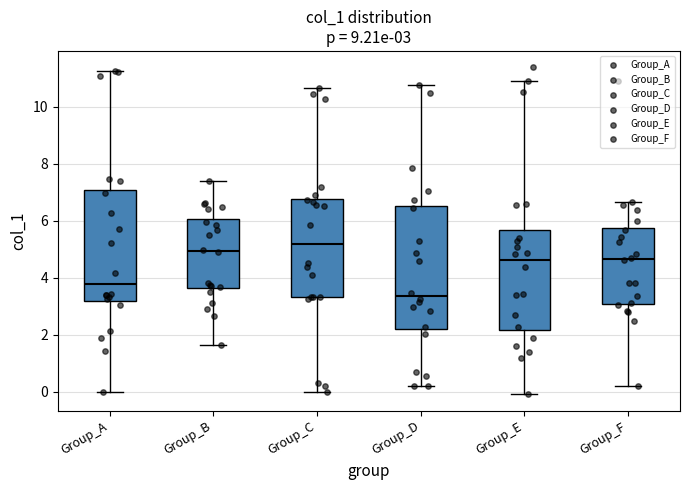

Which box's median line is the highest?

Group_C